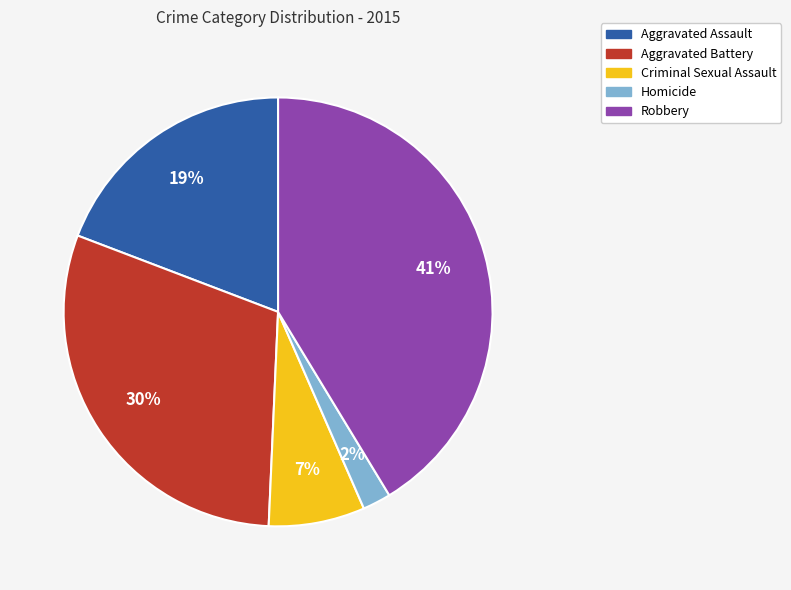

What is the ratio of the value at Homicide to the value at Criminal Sexual Assault?

0.3